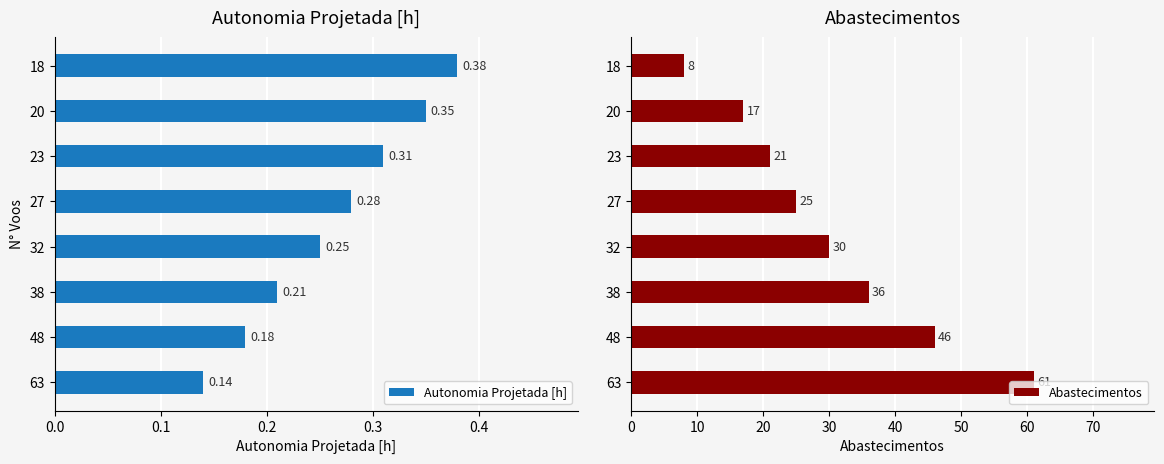

Reading left to right, transcribe all the data shown in this chart.

Autonomia Projetada [h]: 0.1	0.2	0.2	0.2	0.3	0.3	0.3	0.4
Abastecimentos: 61.0	46.0	36.0	30.0	25.0	21.0	17.0	8.0